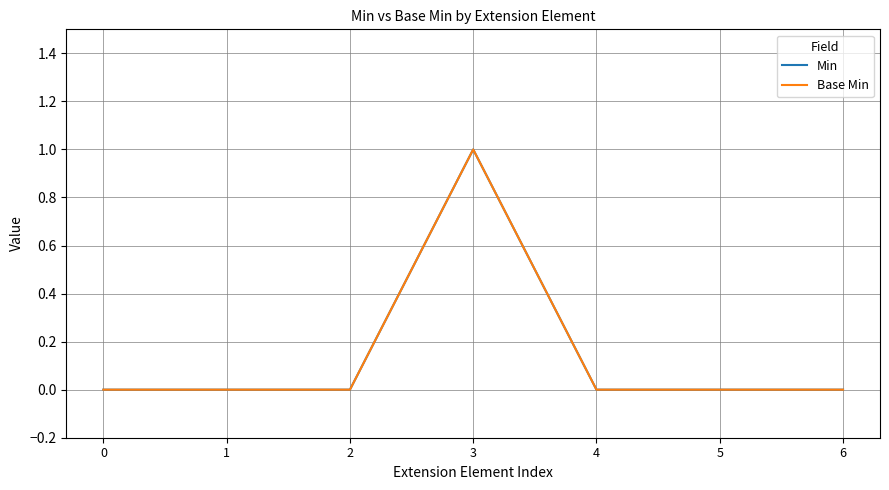

Reading right to left, extract all data points from this chart.

Min: 0	0	0	1	0	0	0
Base Min: 0	0	0	1	0	0	0